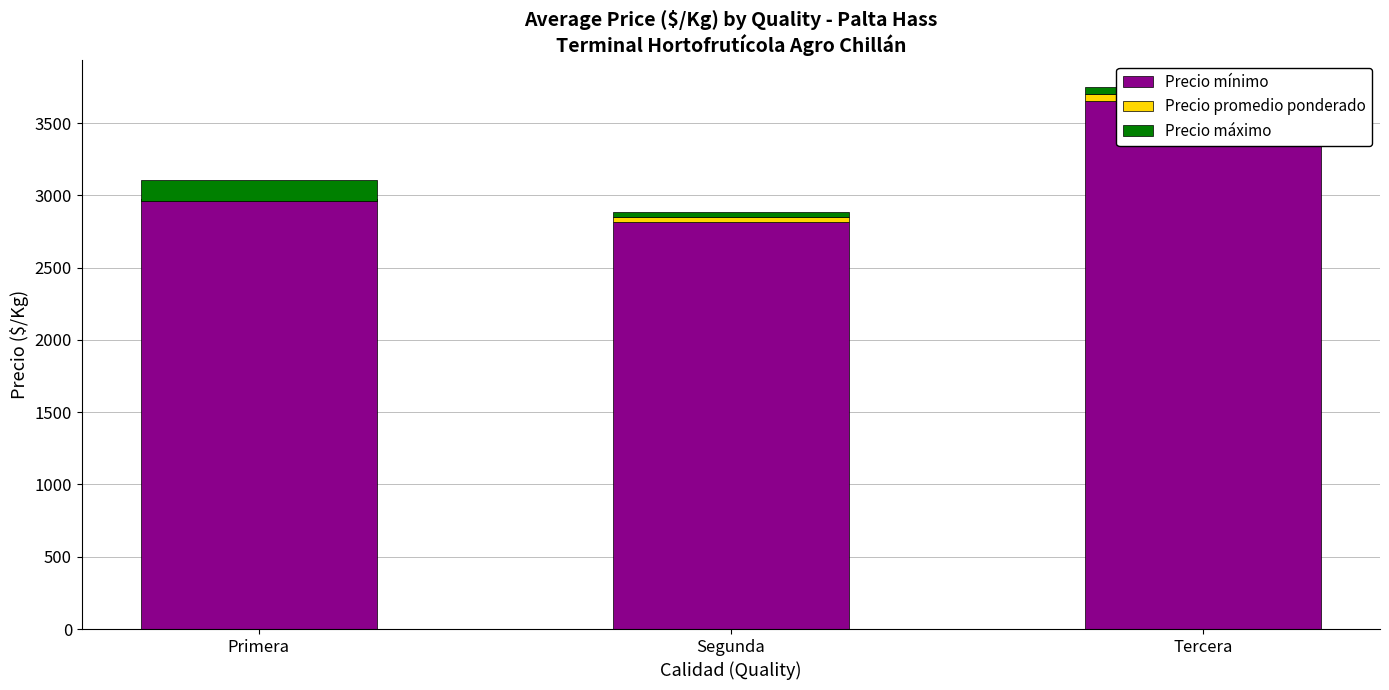

What is the sum of all Precio promedio ponderado values?

69.4